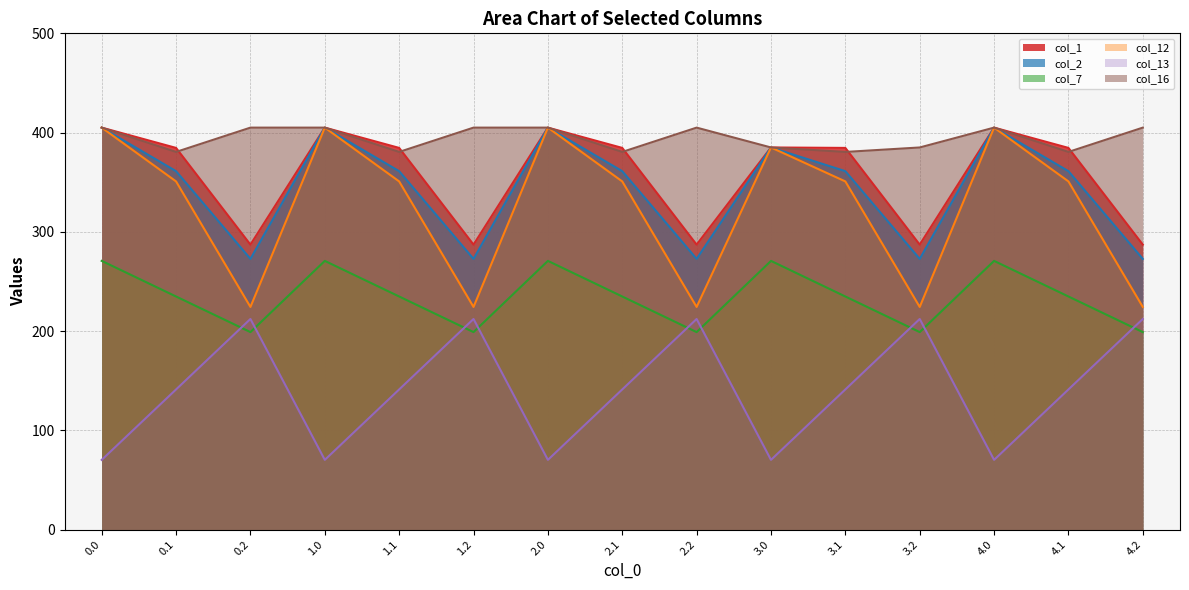

Count the number of categories in the chart.

15